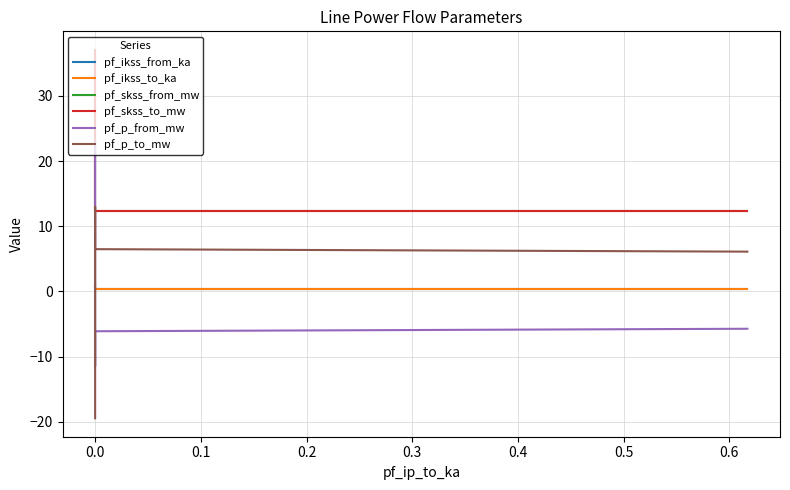

True or false: pf_skss_to_mw and pf_ikss_from_ka cross at least once.

False